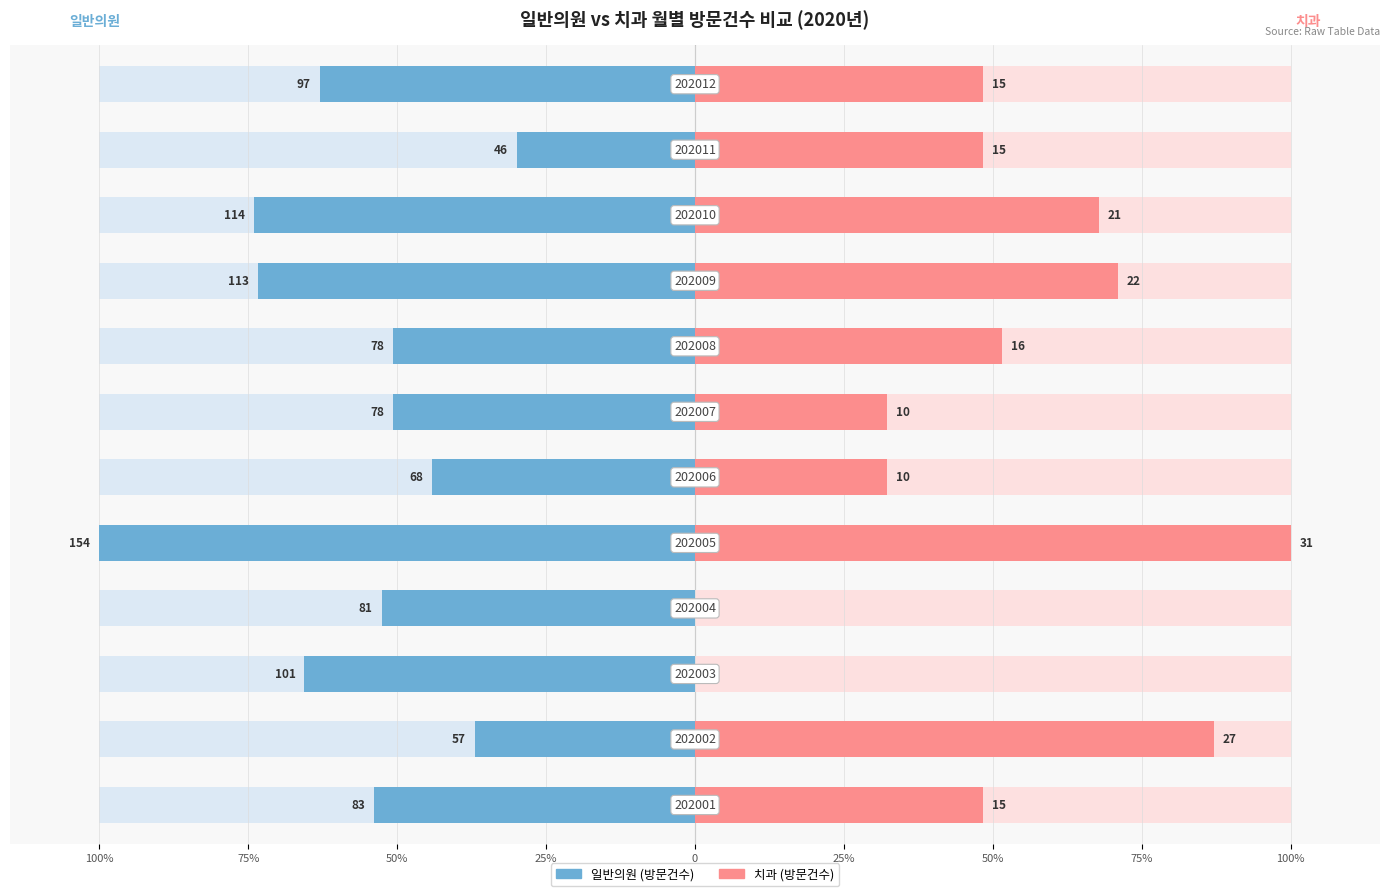

Between 100% and 11, which is larger?

11